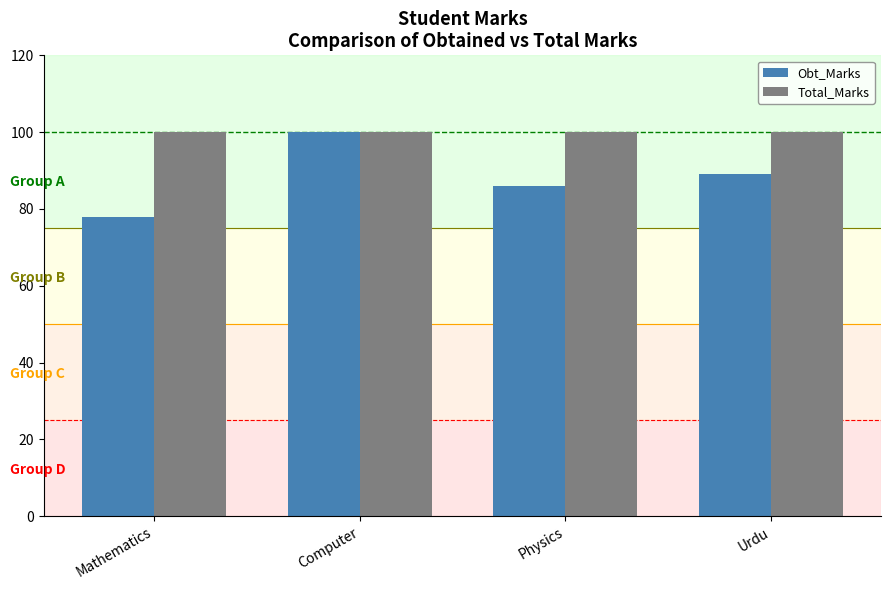

Rank the series by their average value, from lowest to highest.

Obt_Marks, Total_Marks